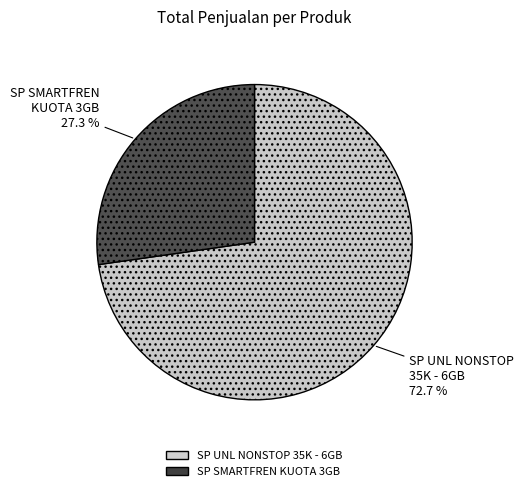

Does any single category account for the majority?

Yes